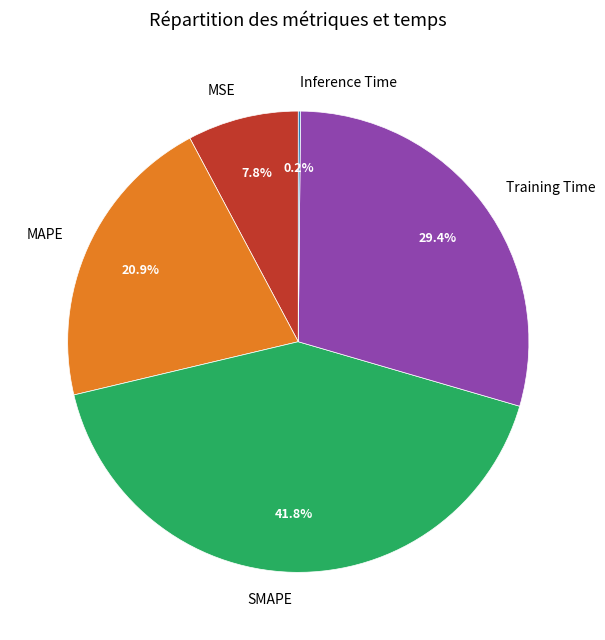

What portion of the pie excludes SMAPE?

58.2%